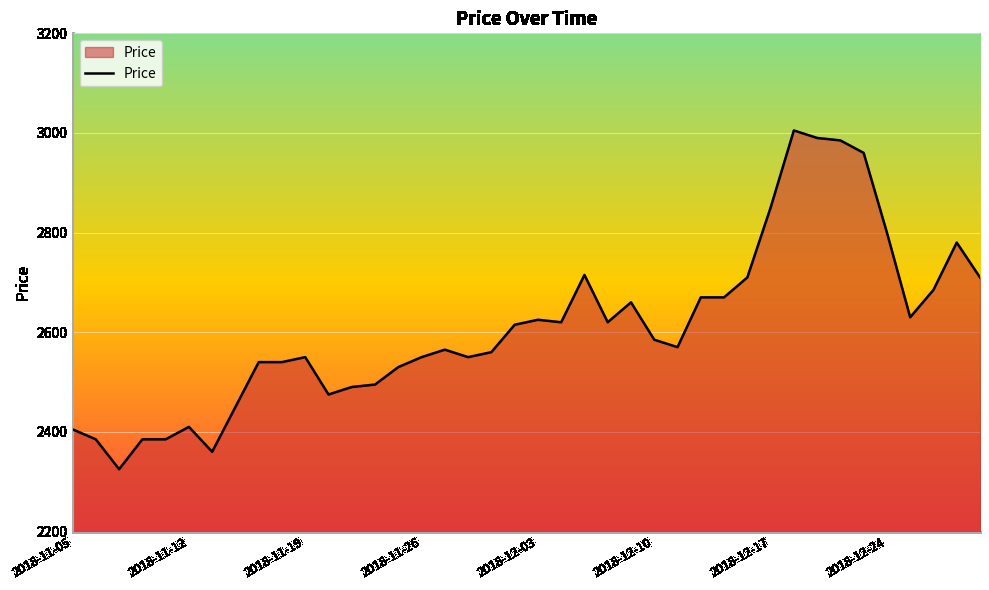

What is the difference between the maximum and minimum values?

680